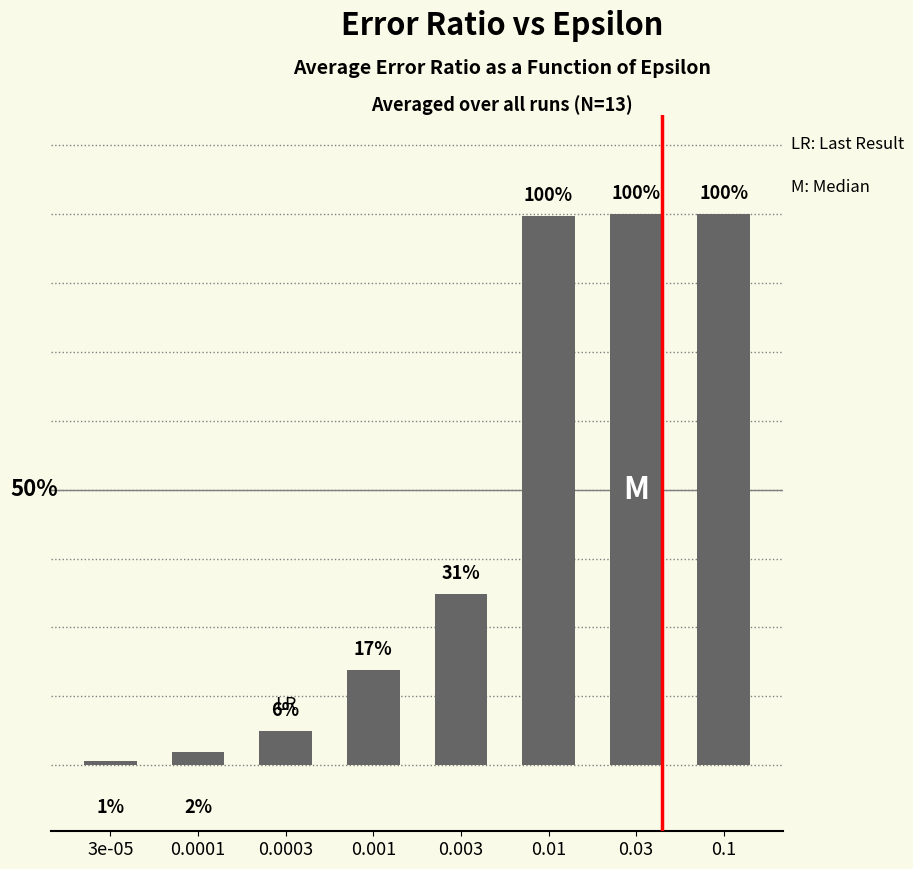

Which category has the highest value across all series?

0.03